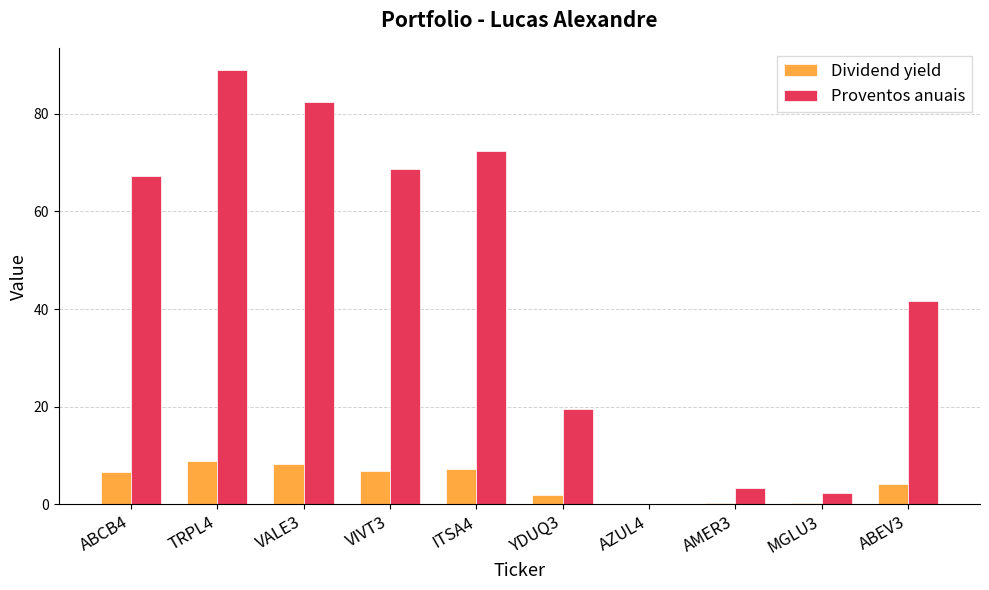

What is the maximum value shown in the chart?

89.0